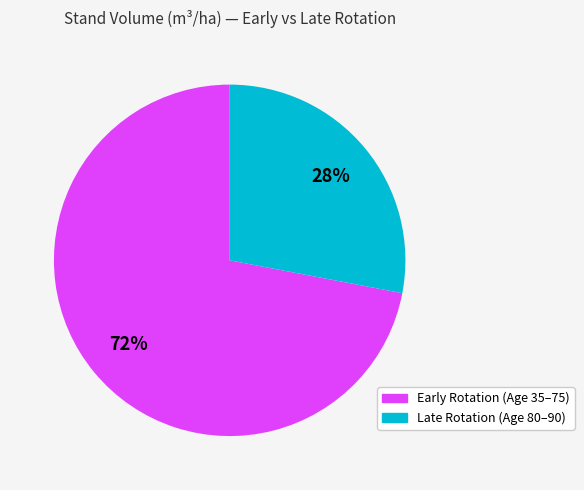

Is there a majority slice in this chart?

Yes